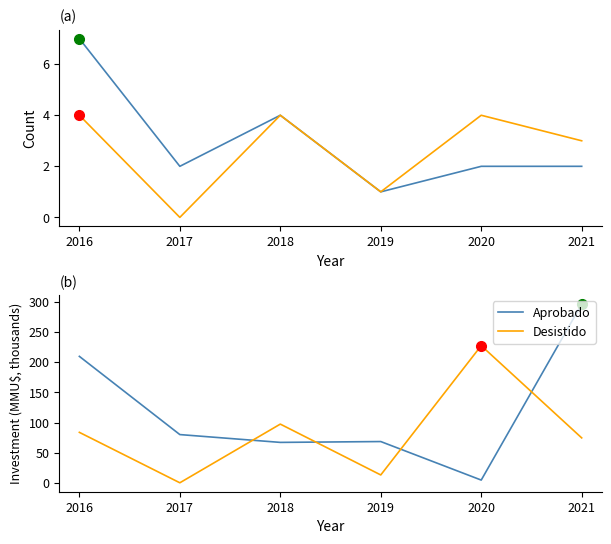

Which series has the largest total across all categories?

Aprobado